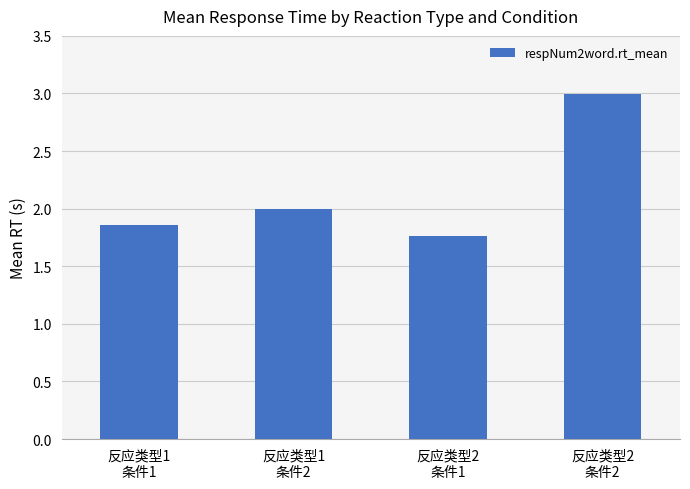

Does the chart contain stacked bars?

No